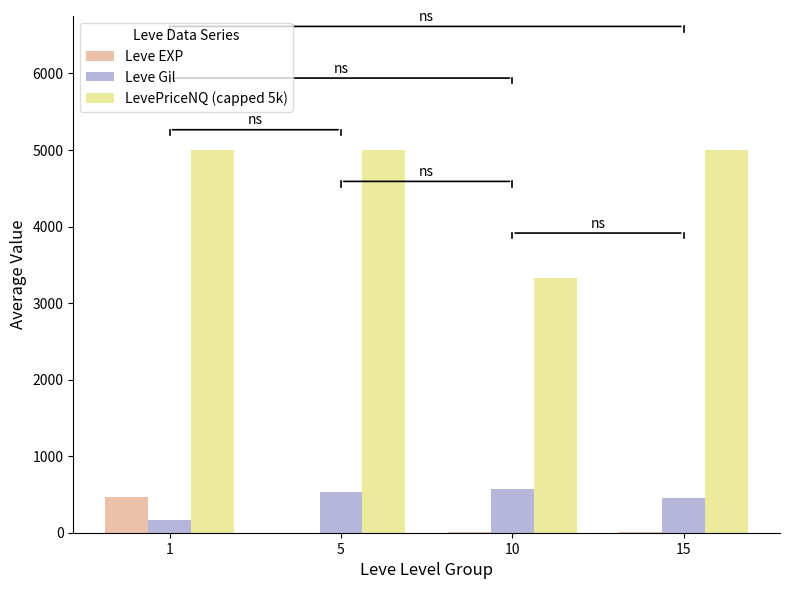

Is the value of Leve EXP at 1 greater than the value of LevePriceNQ (capped 5k) at 10?

No